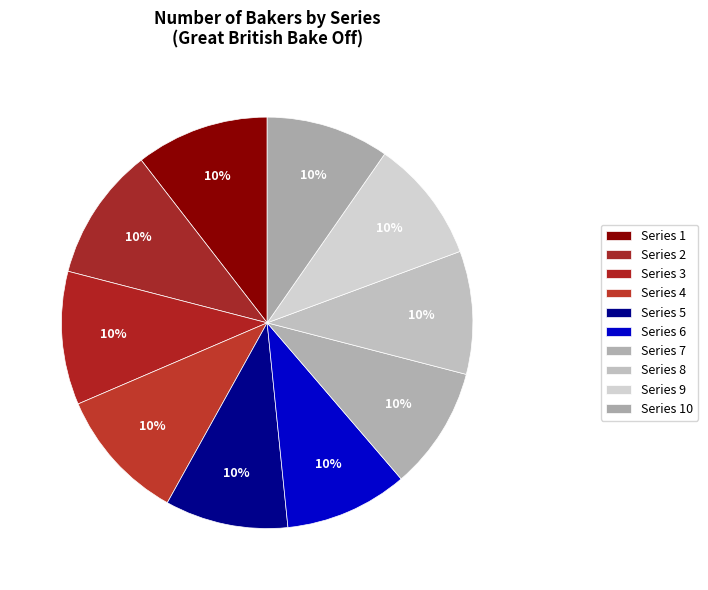

Count the number of slices in the pie.

10